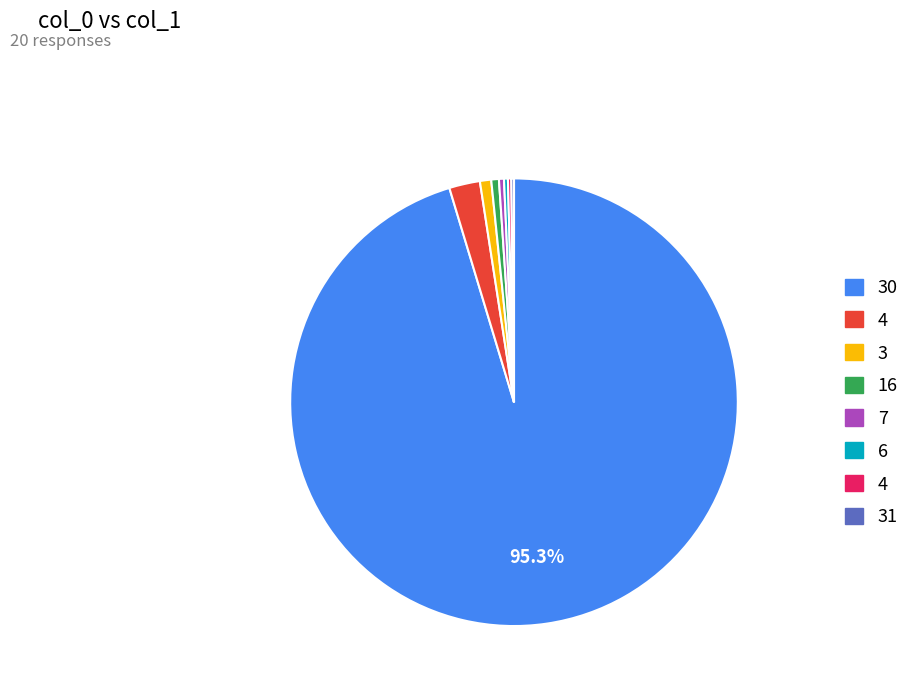

Is there any slice that represents more than half of the pie?

Yes